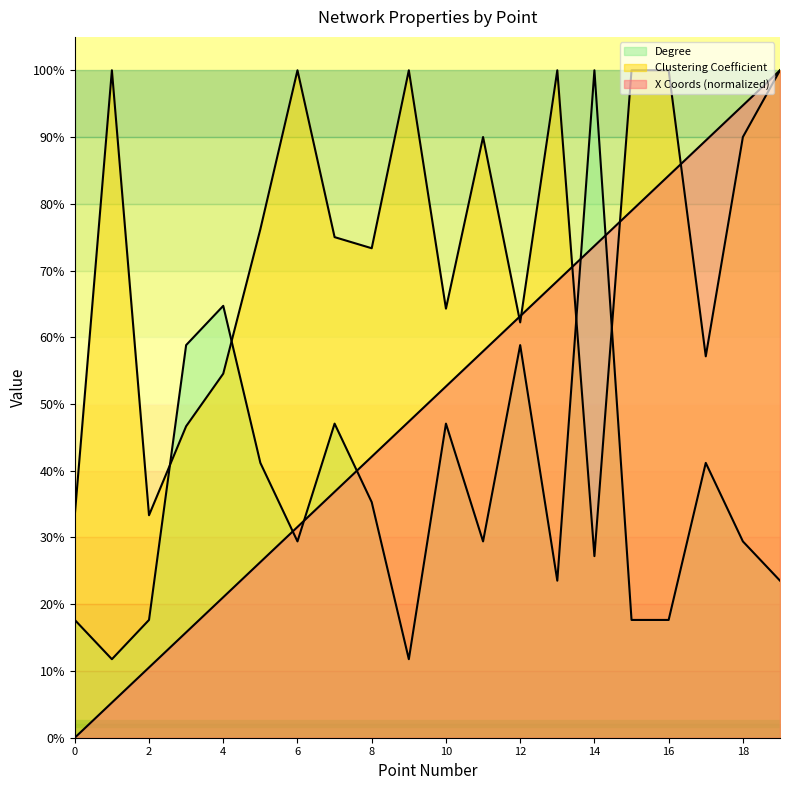

Rank the series at 7 from lowest to highest value.

X Coords, Degree, Clustering Coefficient